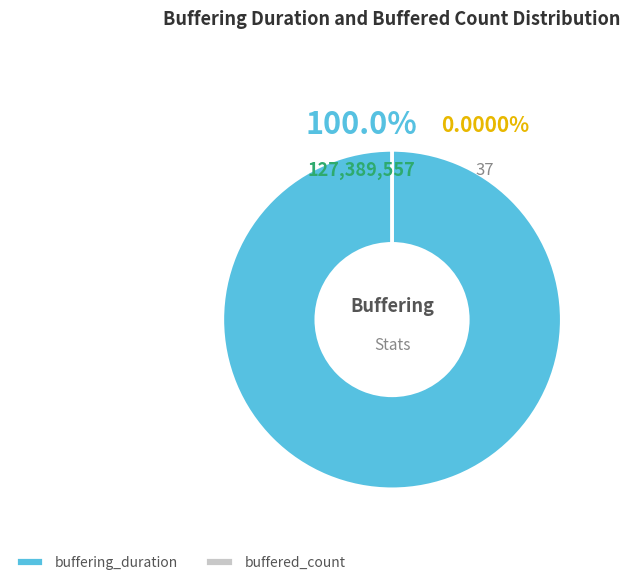

How many segments does this pie chart have?

2